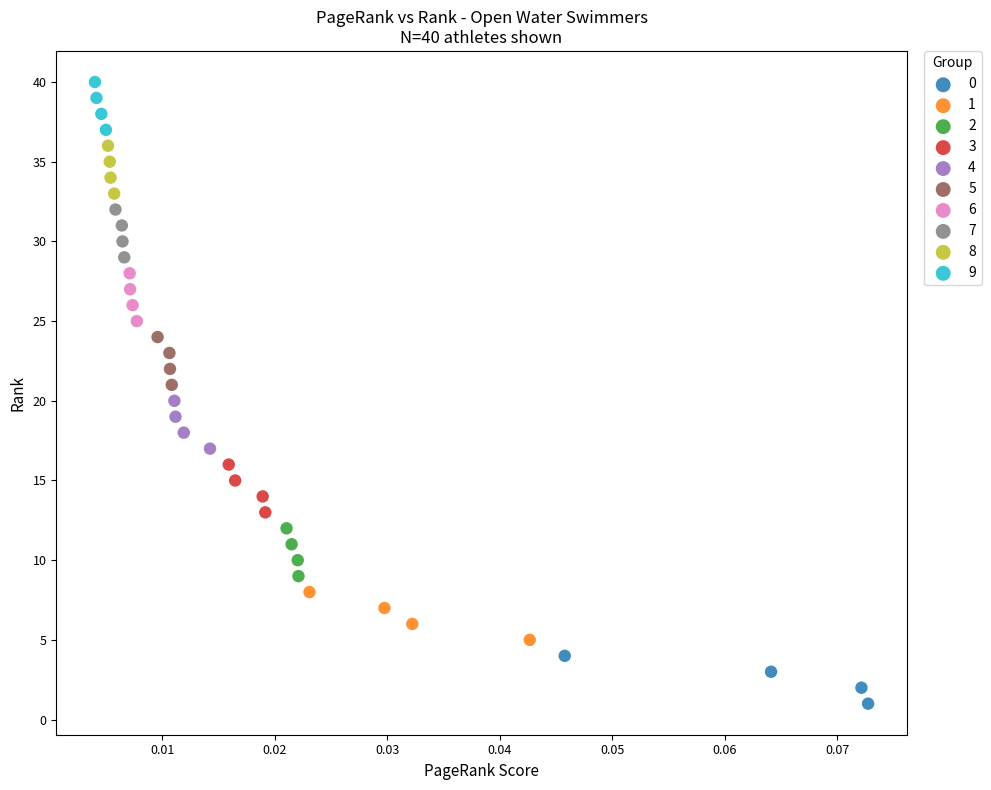

Which series reaches the maximum Y coordinate?

9